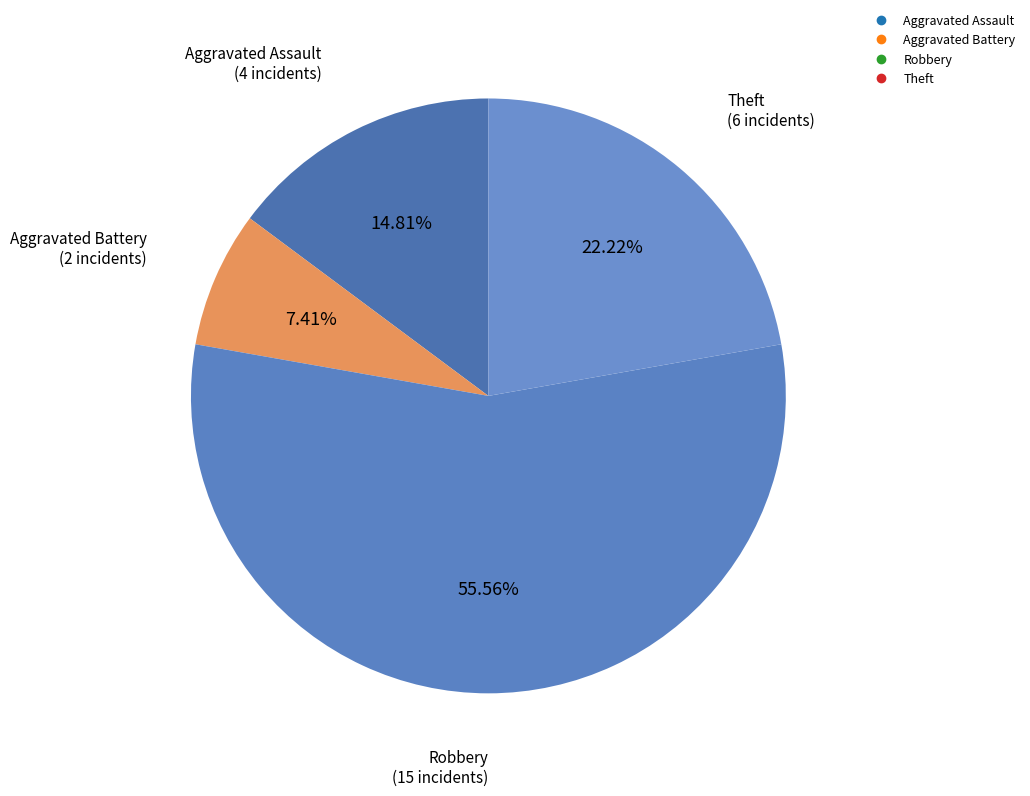

The Theft slice represents 31% of the pie. True or false?

False